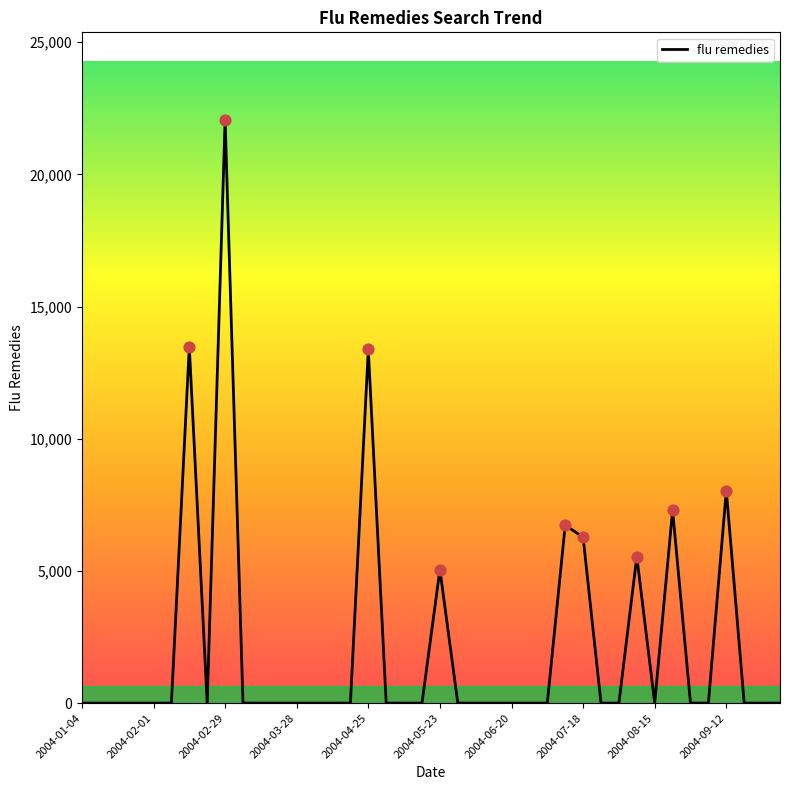

What is the maximum value shown in the chart?

22064.5